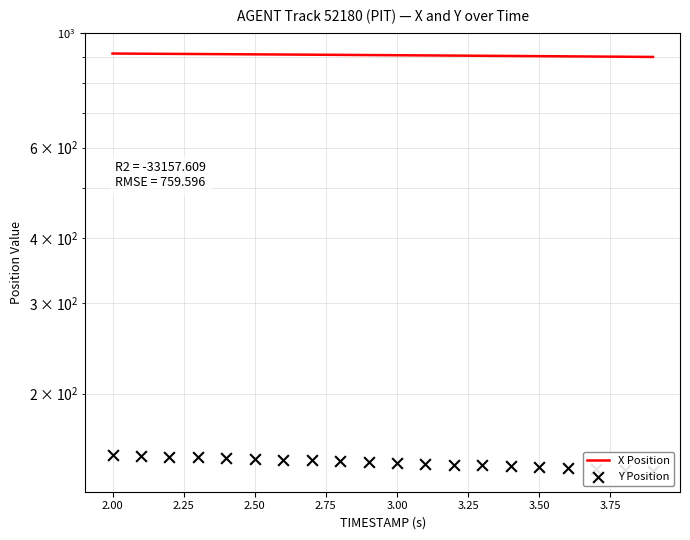

Is the value of X Position at 14 greater than the value of Y Position at 19?

Yes